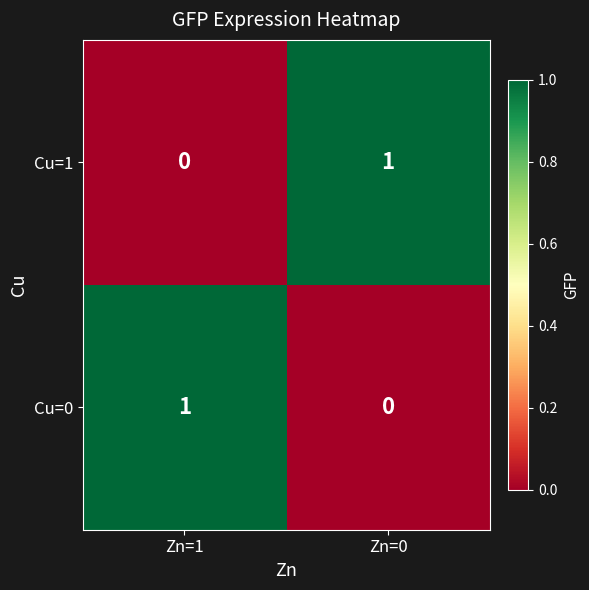

The Cu=0 series shows 0 at Zn=0. True or false?

True